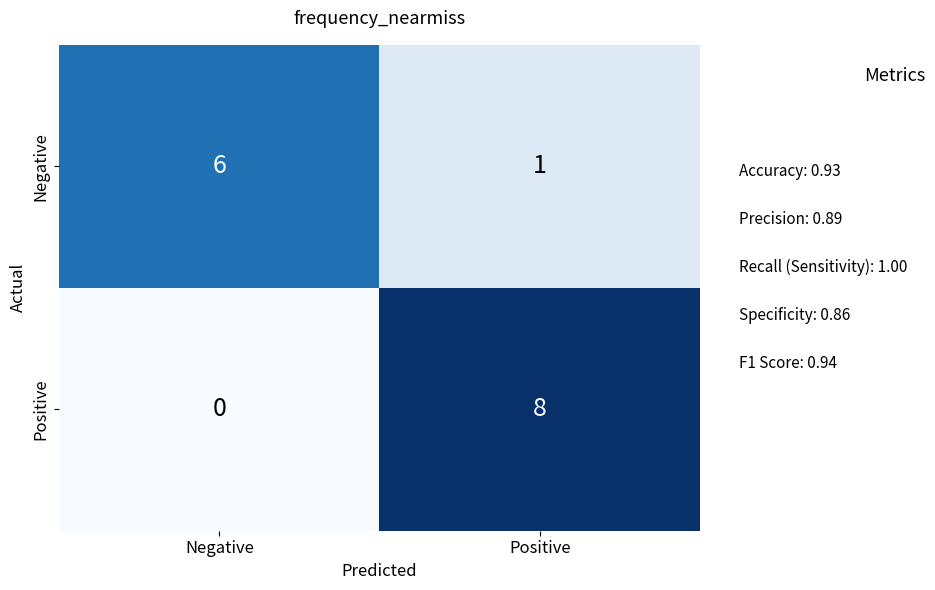

Reading left to right, extract all data points from this chart.

Negative: Negative=6	Positive=1
Positive: Negative=0	Positive=8